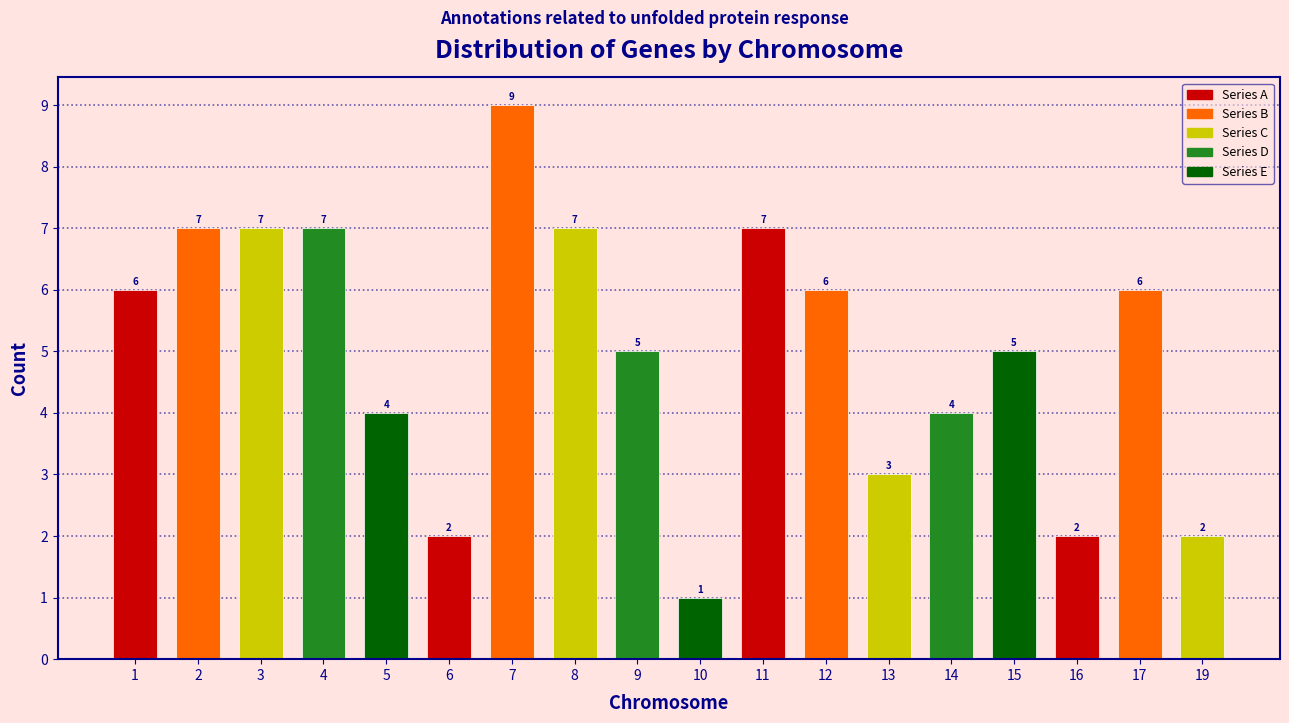

Reading left to right, what are all the values shown in this chart?

6	7	7	7	4	2	9	7	5	1	7	6	3	4	5	2	6	2